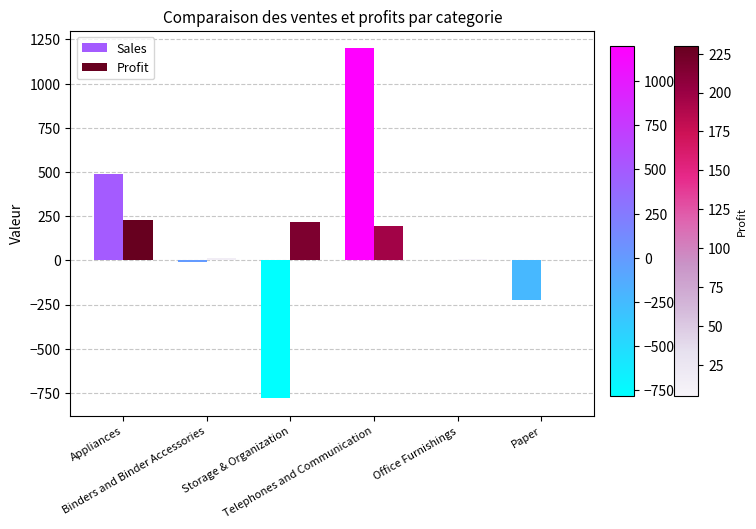

What is the sum of all Profit values?

670.4